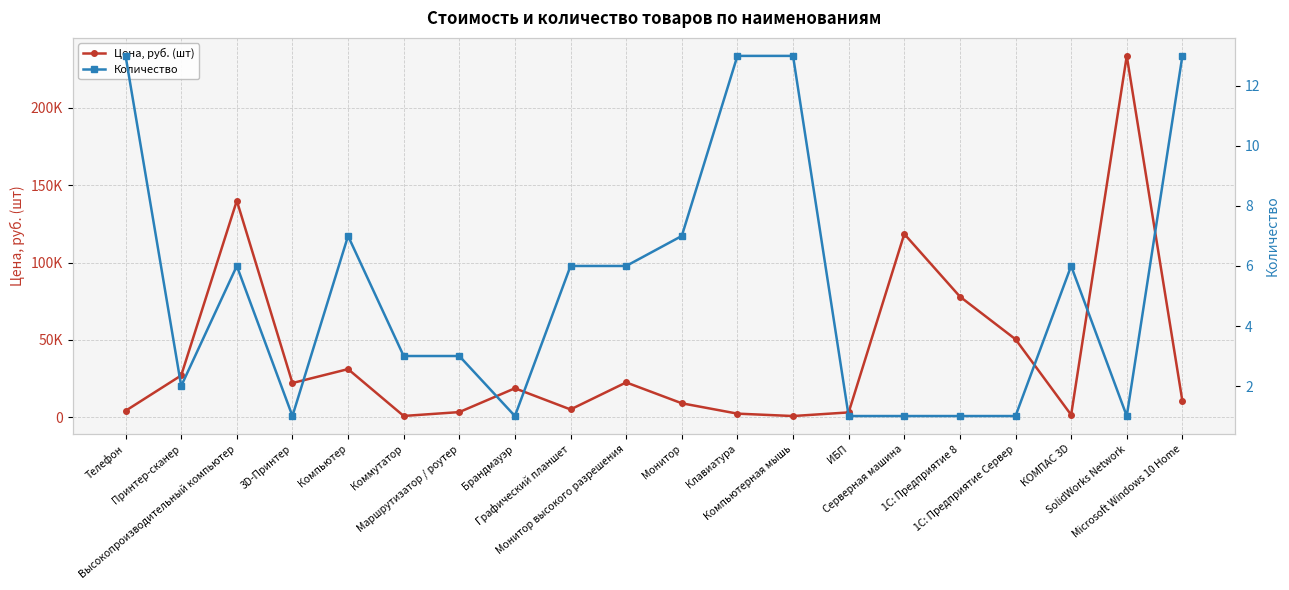

What is the average value of the Цена, руб. (шт) series?

39114